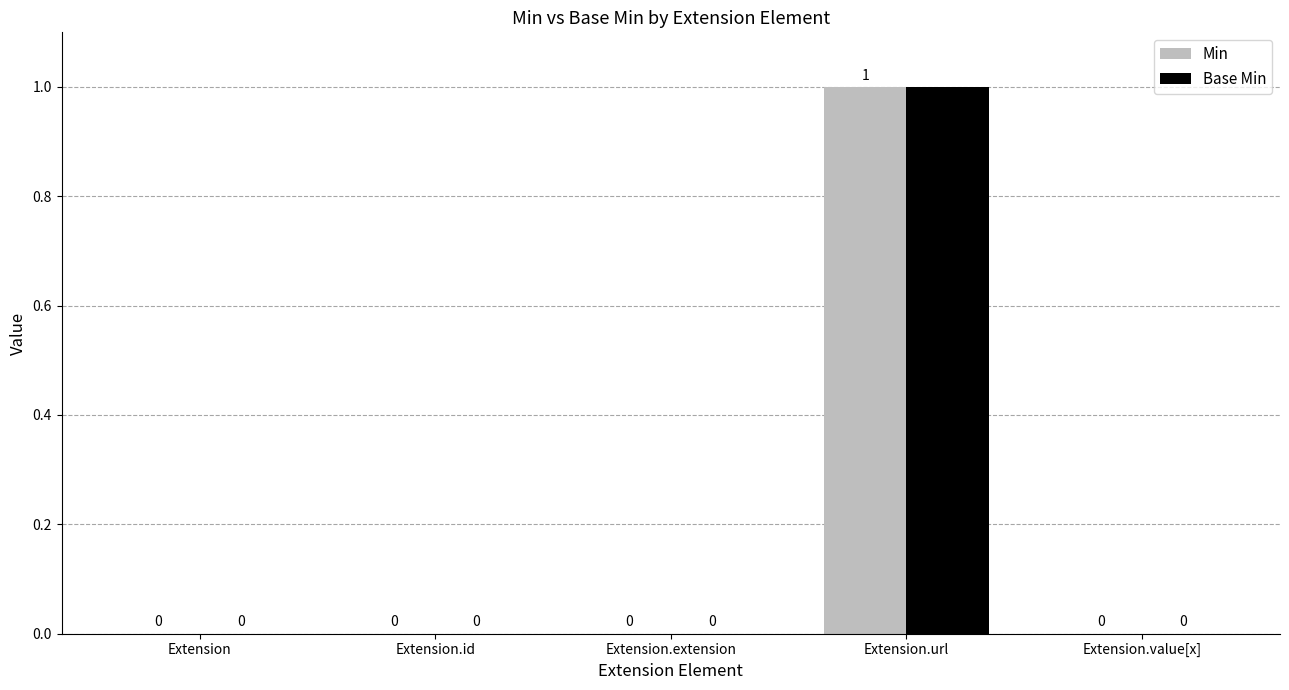

The value of Min at Extension is 0. True or false?

True